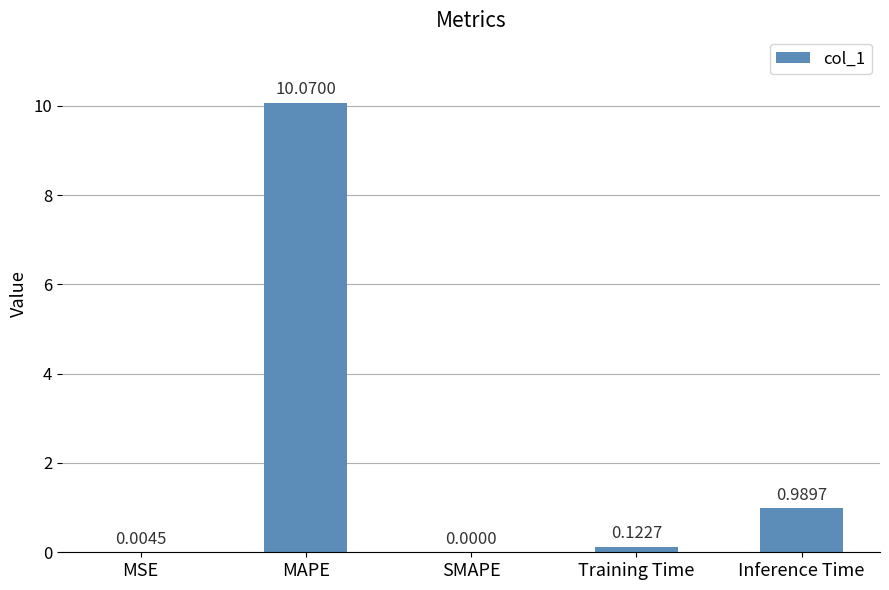

What is the change in value from MAPE to Training Time?

-9.9